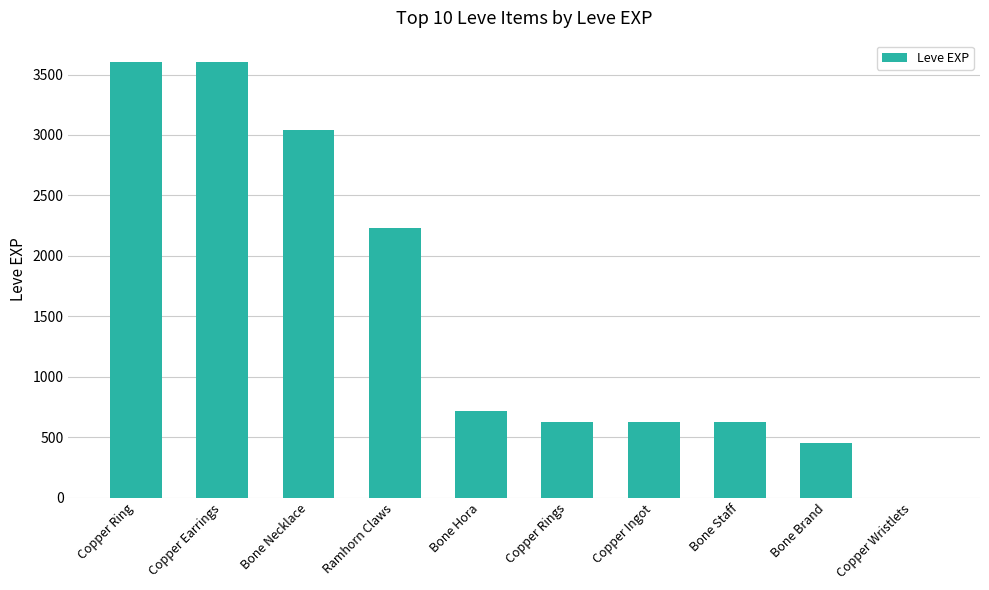

Reading left to right, transcribe all the data shown in this chart.

3600	3600	3040	2230	720	630	630	630	450	1